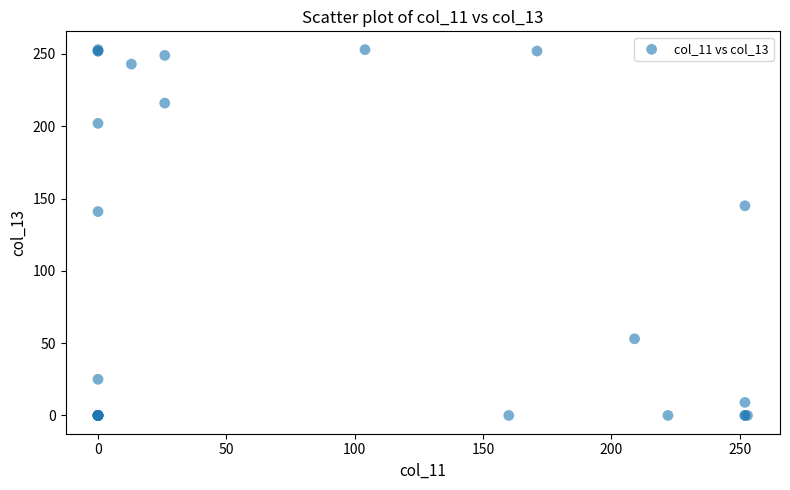

What Y value in the scatter plot is closest to 126?

141